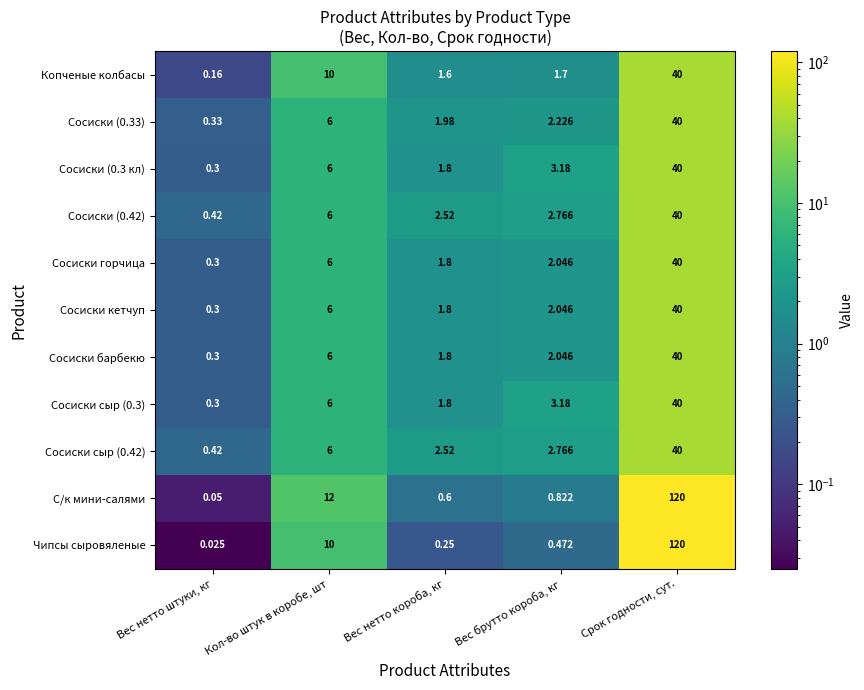

At which label is С/к мини-салями closest to 60?

Кол-во штук в коробе, шт